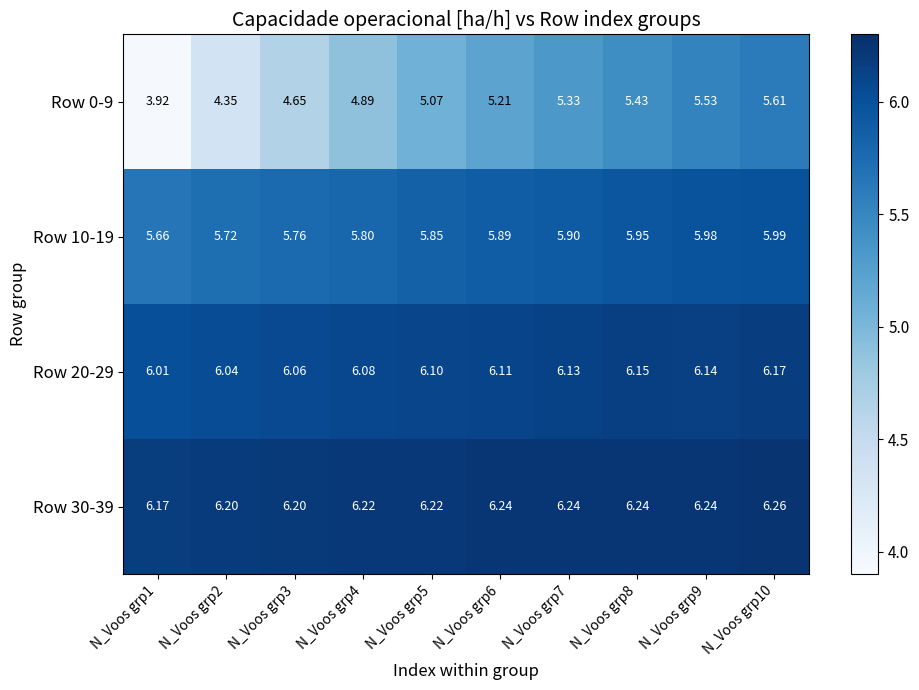

Is the value of Row 10-19 at N_Voos grp4 greater than the value of Row 0-9 at N_Voos grp4?

Yes